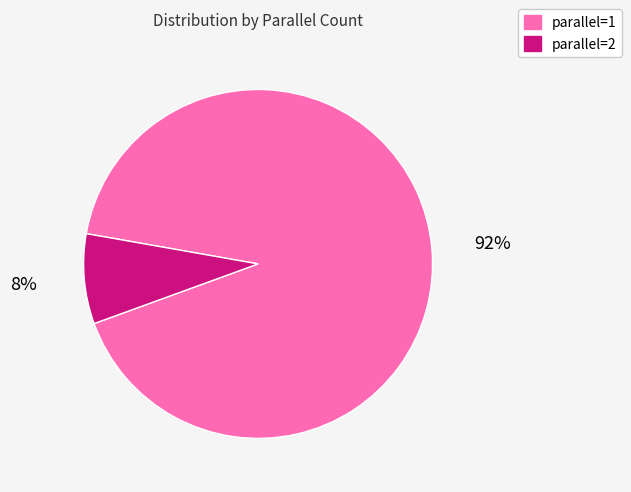

Is there a majority slice in this chart?

Yes